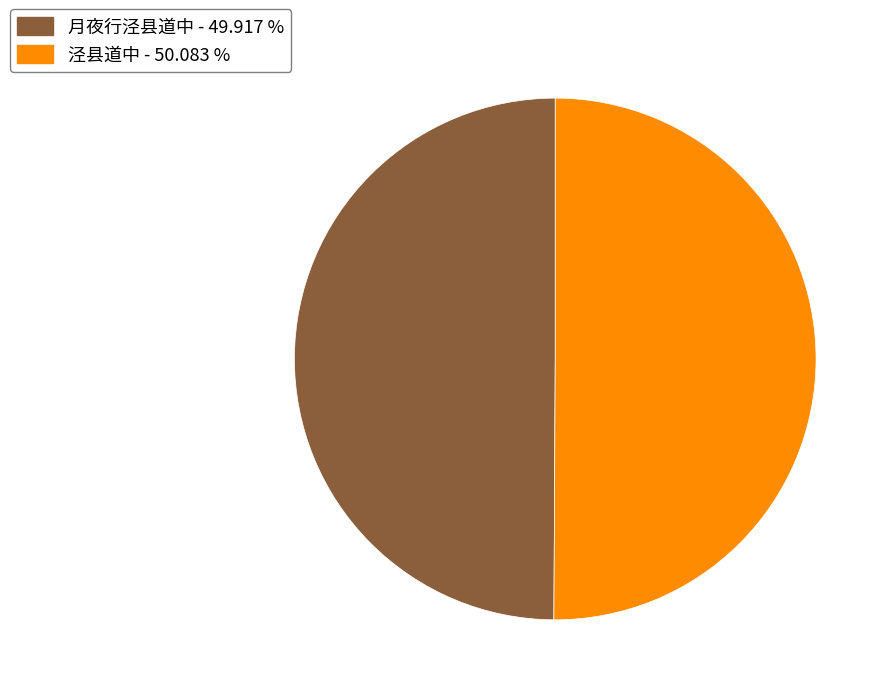

Approximately how many times larger is the value at 月夜行泾县道中 compared to 泾县道中?

1.0